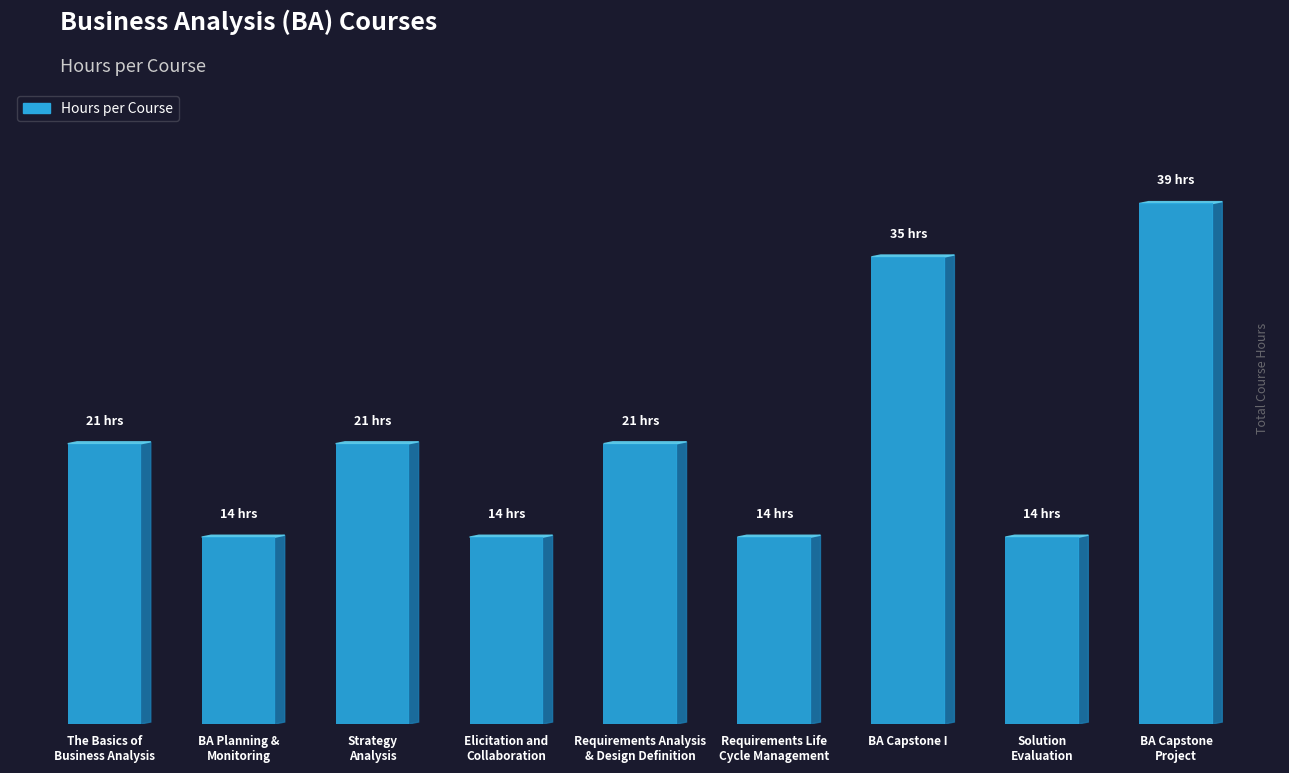

Is it true that the value at BA Capstone I is 35?

True